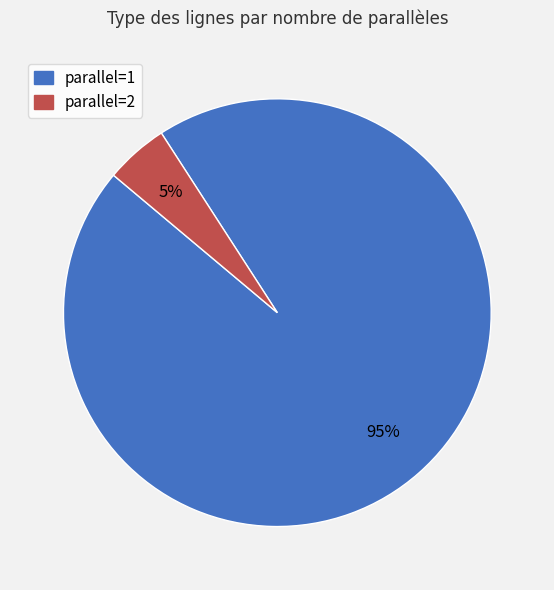

True or false: parallel=1 accounts for 80% of the total.

False